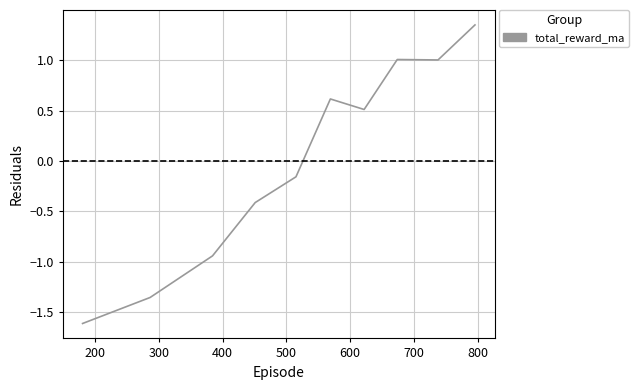

What is the minimum value shown in the chart?

-1.6